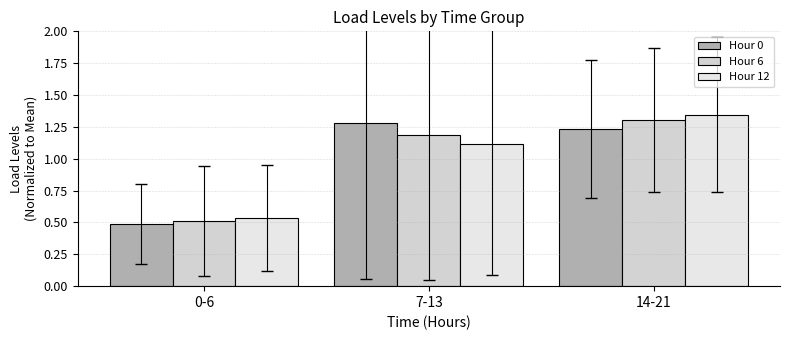

Rank the series at 14-21 from highest to lowest value.

Hour 12, Hour 6, Hour 0